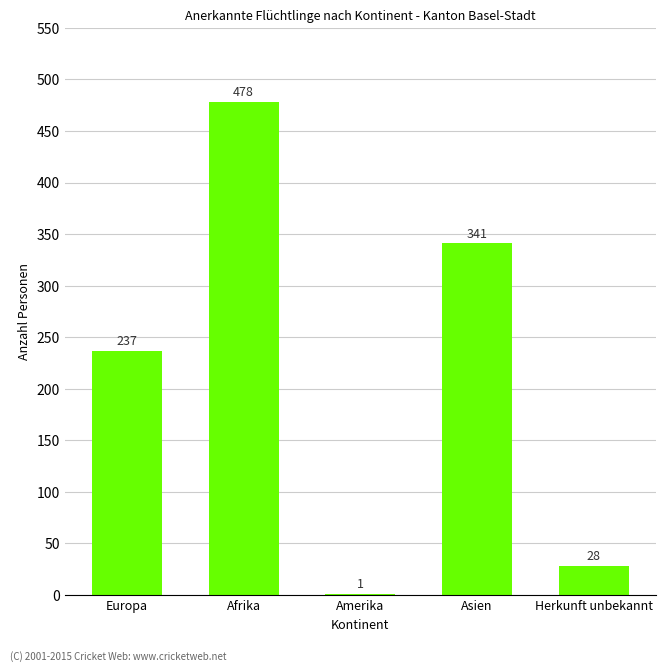

Reading right to left, what are all the values shown in this chart?

28	341	1	478	237